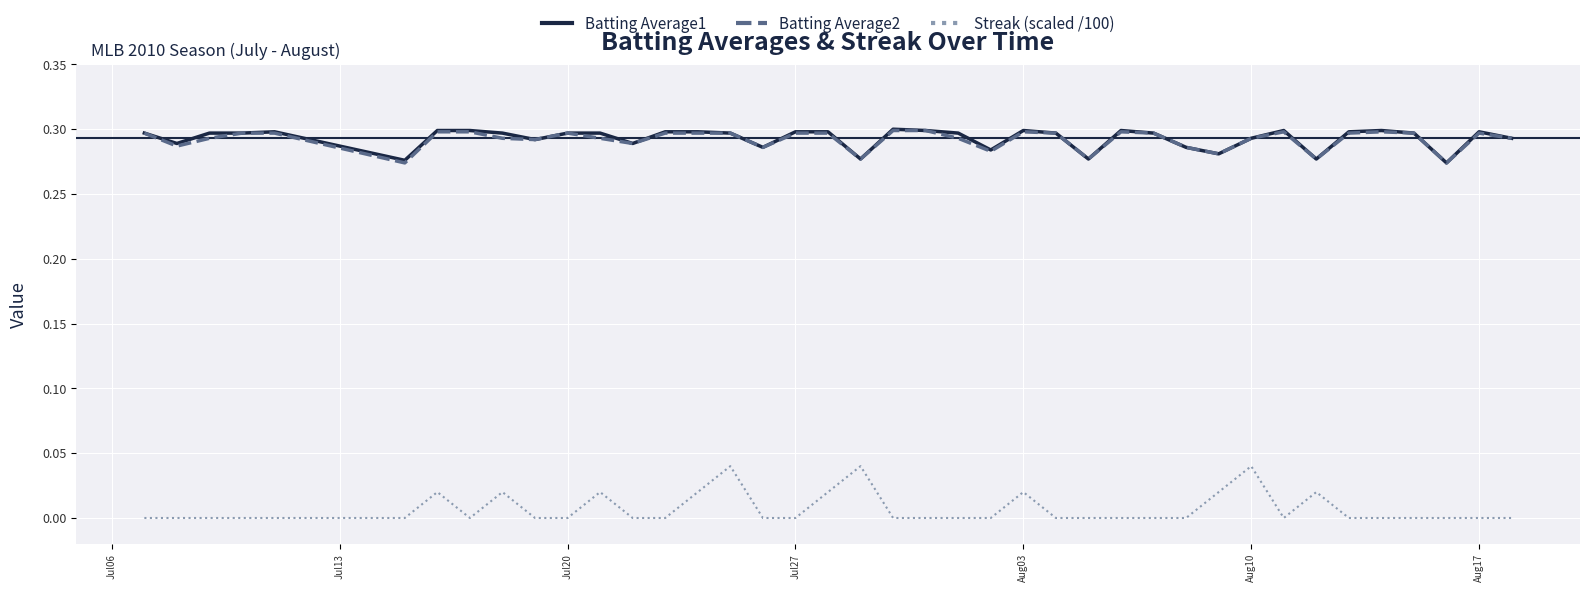

True or false: Streak (scaled /100) and Batting Average2 intersect in this chart.

False